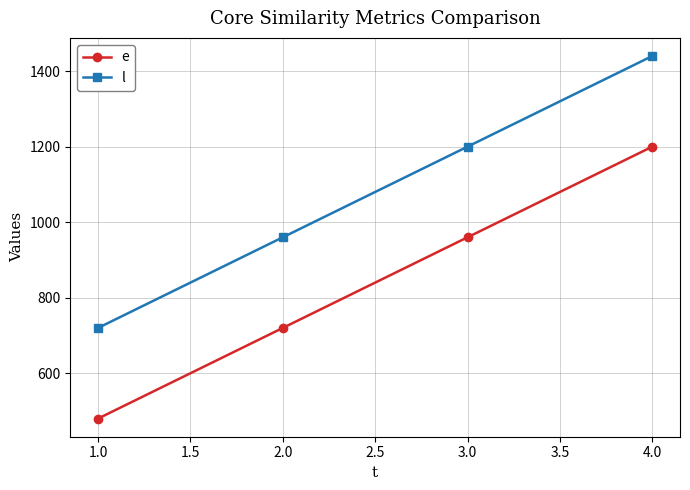

What value does the e series have at 1.0, to the nearest 10?

480